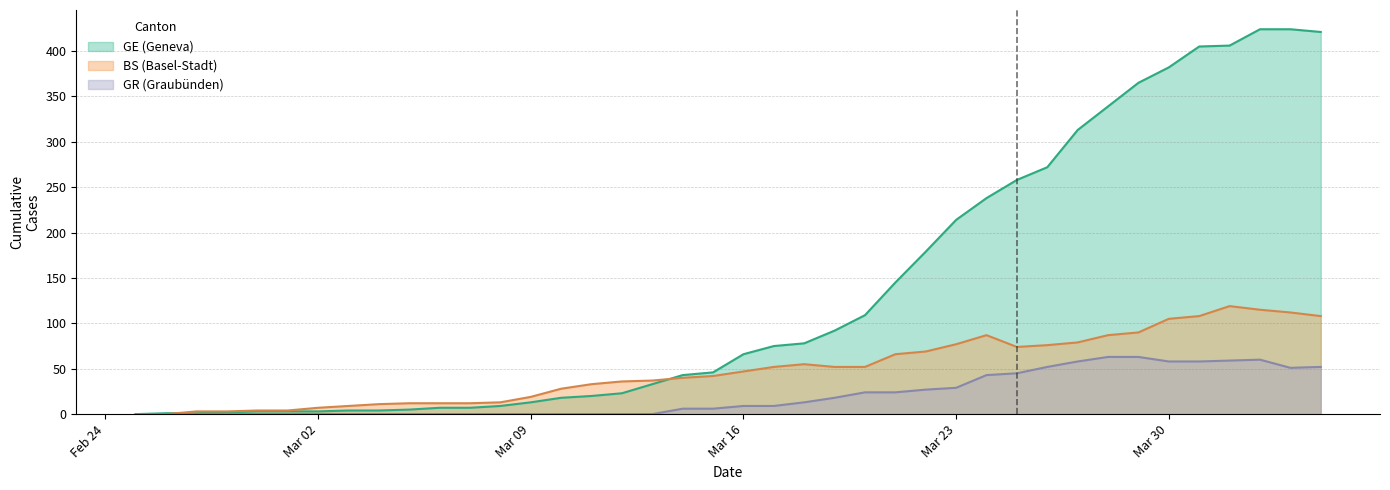

Which series has the largest total across all categories?

GE (Geneva)